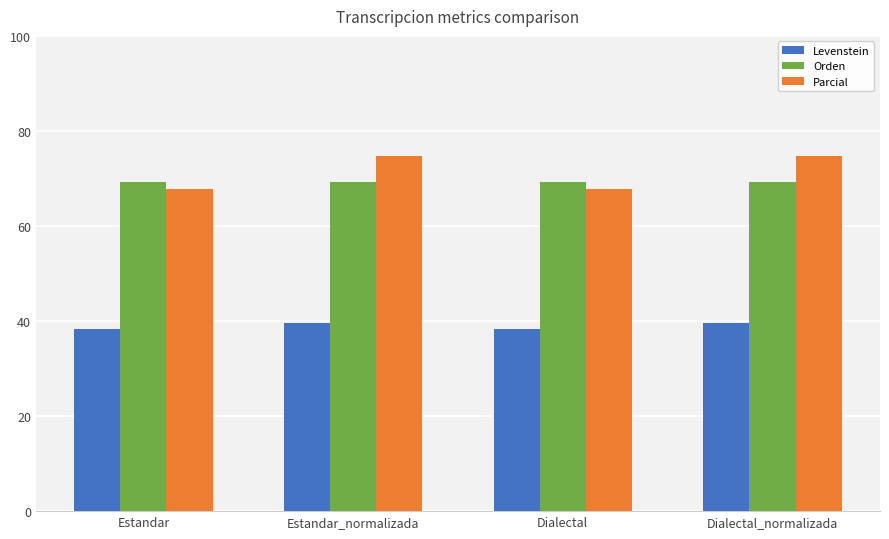

Does the chart contain stacked bars?

No